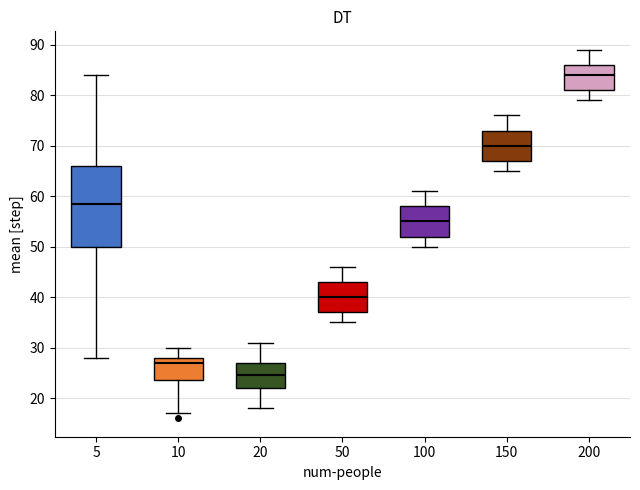

Reading left to right, transcribe this box plot: for each box, give where its median line is, the range the box spans, and where its two whiskers end, as read against the y-axis. The values are not printed on the chart, so give them approximately, as read against the axis.

5: median 59, box 50 to 66, whiskers 28 to 84
10: median 27, box 24 to 28, whiskers 17 to 30
20: median 25, box 22 to 27, whiskers 18 to 31
50: median 40, box 37 to 43, whiskers 35 to 46
100: median 55, box 52 to 58, whiskers 50 to 61
150: median 70, box 67 to 73, whiskers 65 to 76
200: median 84, box 81 to 86, whiskers 79 to 89